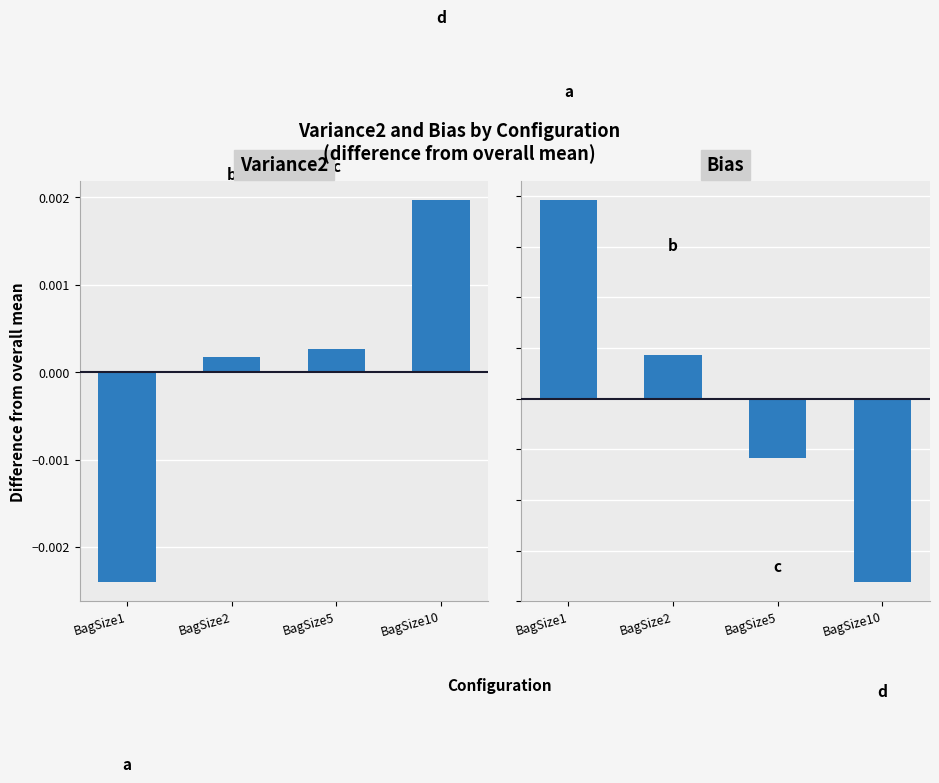

Which series has the widest spread of values?

Bias